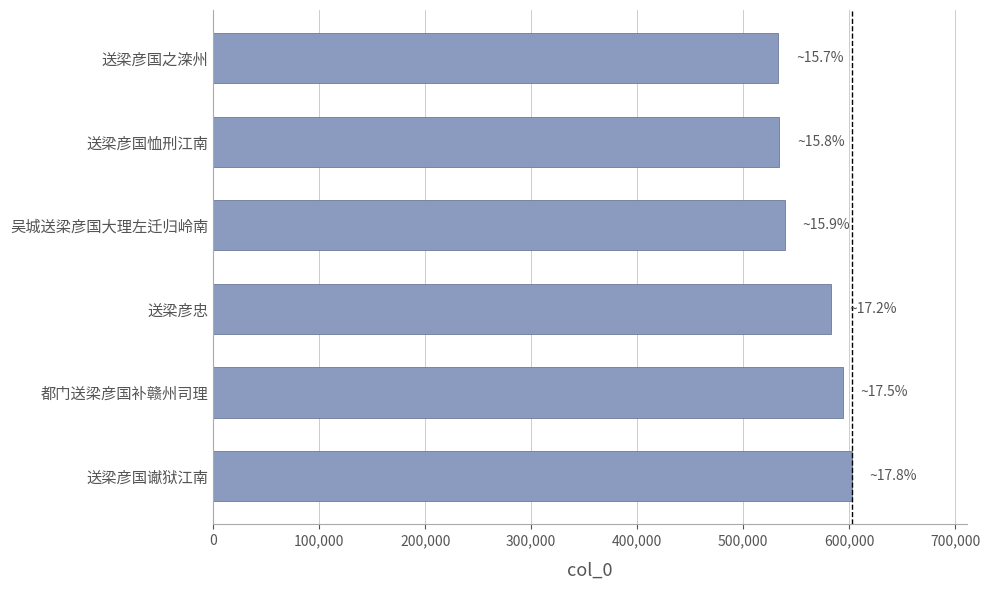

What is the minimum value shown in the chart?

533134